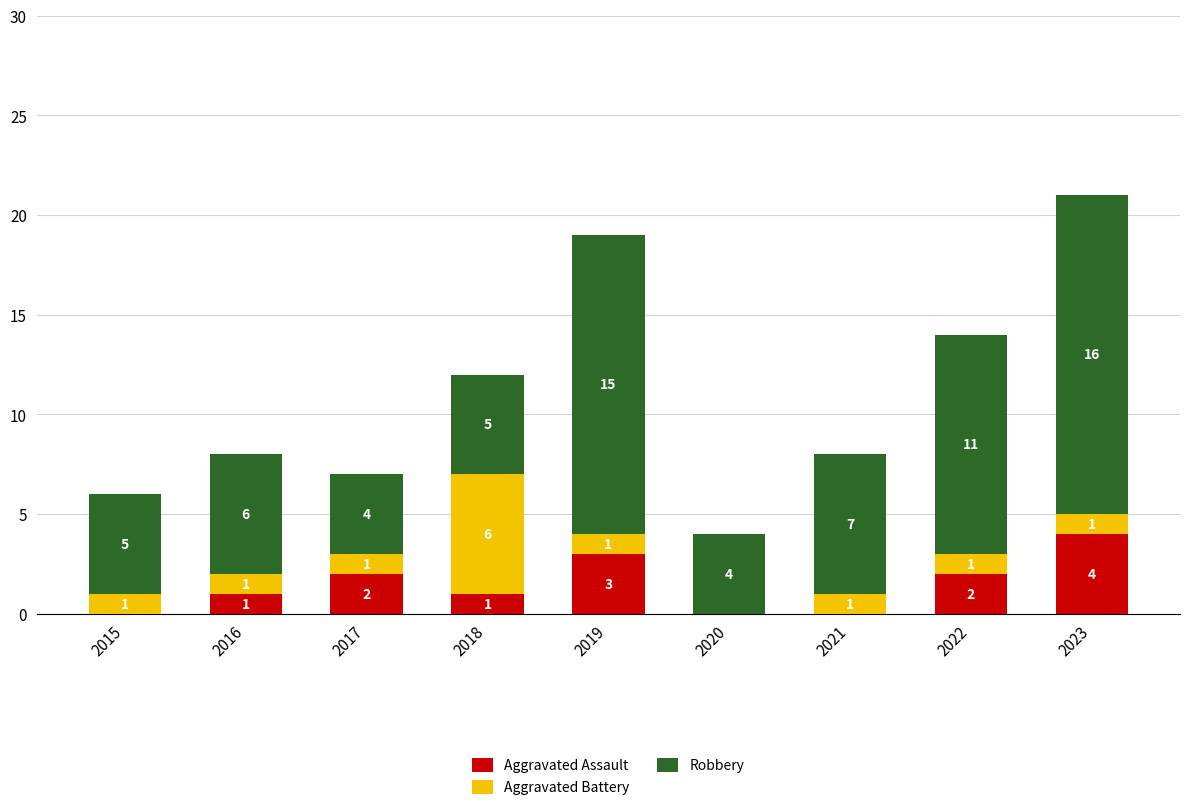

How many data points does each series have?

9